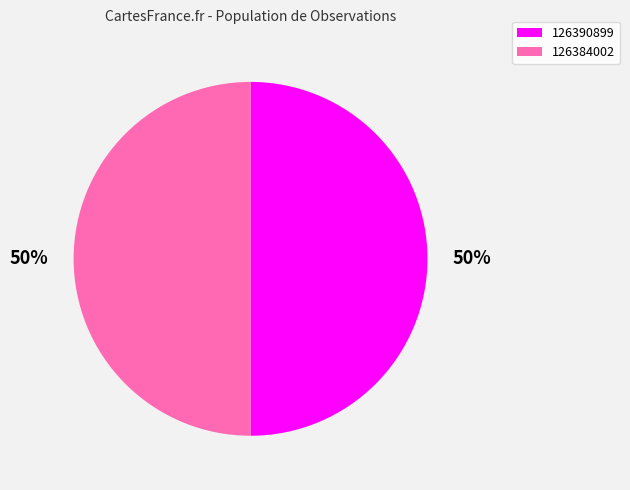

What percentage is the 126390899 slice, to the nearest percent?

50%